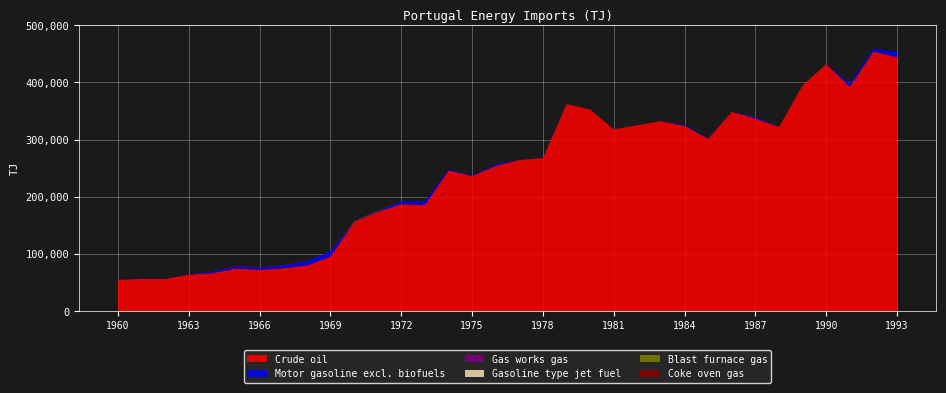

Reading right to left, what are all the values shown in this chart?

Crude oil: 444235	454020	392500	431938	394659	322126	336860	348517	301590	324008	332163	325203	317987	352702	362011	267729	264356	253937	236473	245867	185660	187154	173661	155599	95563	79806	75024	72377	74682	66441	64007	56321	56407	54827
Motor gasoline excl. biofuels: 8976	4444	5368	0	0	0	2464	0	704	1364	0	0	0	0	132	264	0	2684	704	2024	6732	4708	880	132	9240	7392	5148	3696	3432	2728	352	440	396	352
Gas works gas: 0	0	0	0	0	0	0	0	0	0	0	0	0	0	0	0	0	0	0	0	0	0	56	645	421	337	337	729	757	224	0	0	0	0
Gasoline type jet fuel: 0	0	0	0	0	0	86	0	0	0	0	0	0	0	0	0	0	0	0	0	0	0	301	344	0	0	86	0	0	0	0	0	0	0
Blast furnace gas: 0	0	0	0	0	0	0	0	0	0	0	0	0	0	0	0	0	0	0	0	0	0	0	0	0	0	0	0	0	0	0	0	0	0
Coke oven gas: 0	0	0	0	0	0	0	0	0	0	0	0	0	0	0	0	0	0	0	0	0	0	0	0	0	0	0	0	0	0	0	0	0	0